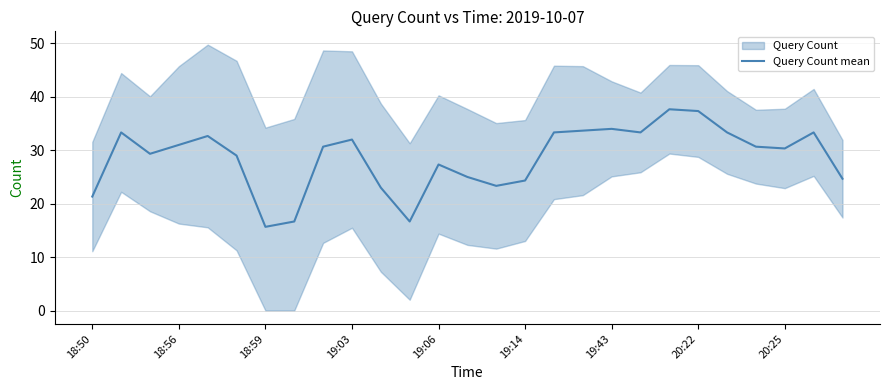

What is the smallest value displayed?

15.7